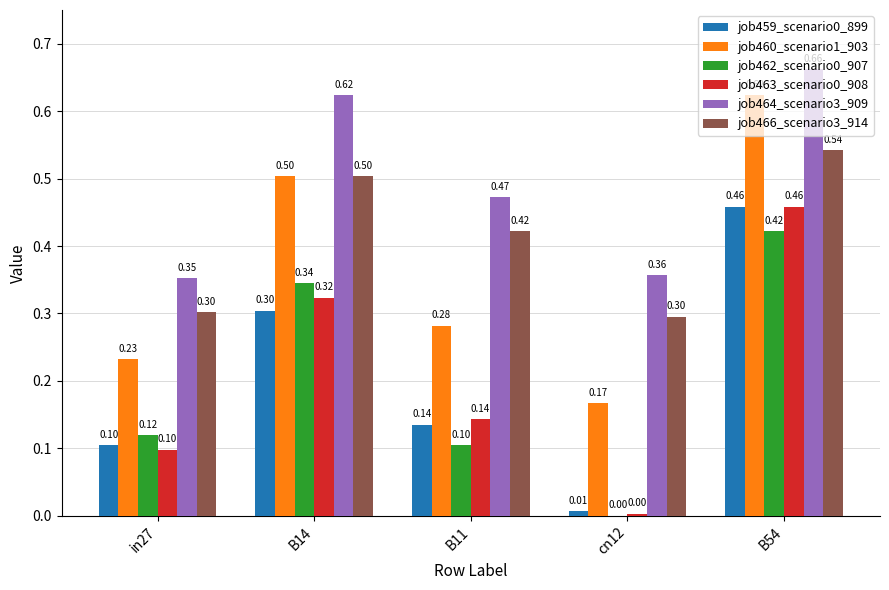

What is the sum of the job462_scenario0_907 values at B11 and B54?

0.5